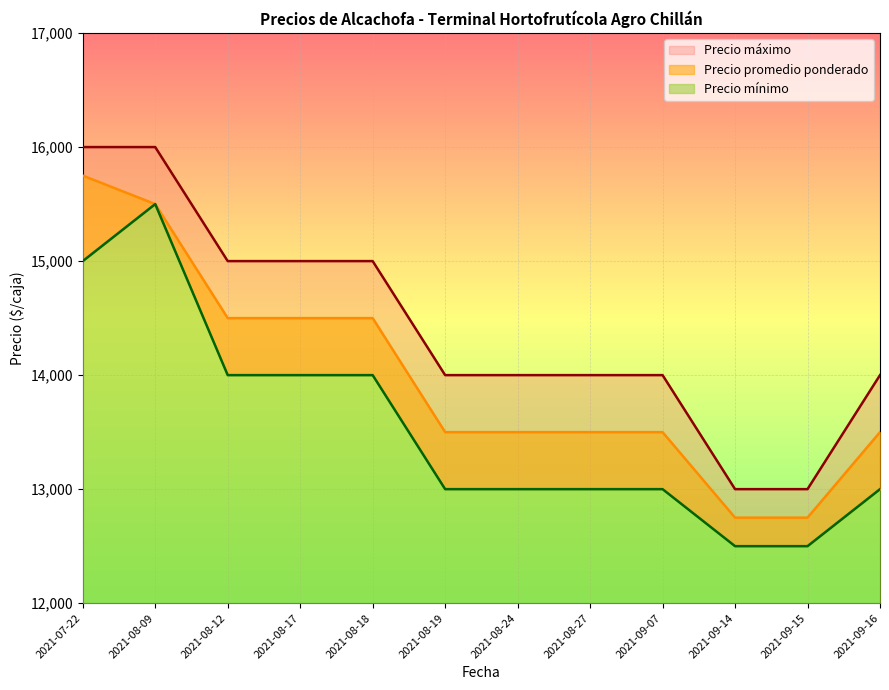

True or false: Precio mínimo and Precio máximo intersect in this chart.

False